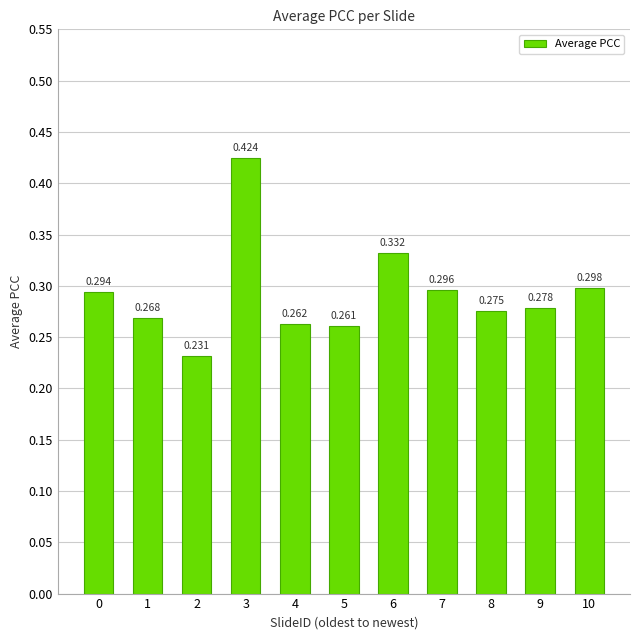

What is the greatest value displayed?

0.4